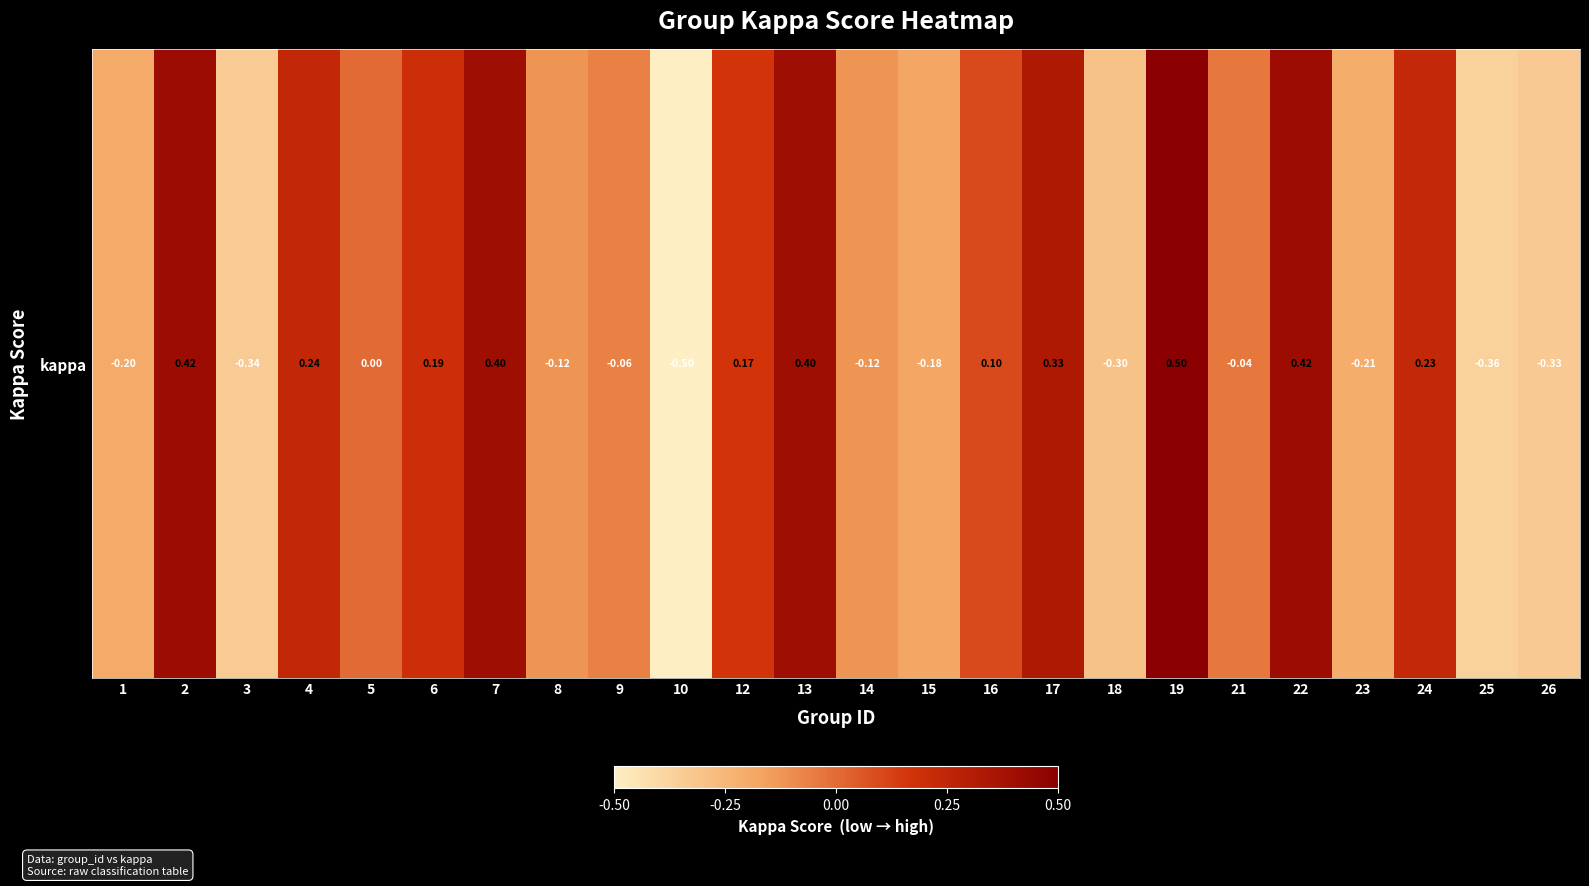

Reading left to right, list all the values displayed in this chart.

-0.2	0.4	-0.3	0.2	0.0	0.2	0.4	-0.1	-0.1	-0.5	0.2	0.4	-0.1	-0.2	0.1	0.3	-0.3	0.5	-0.0	0.4	-0.2	0.2	-0.4	-0.3